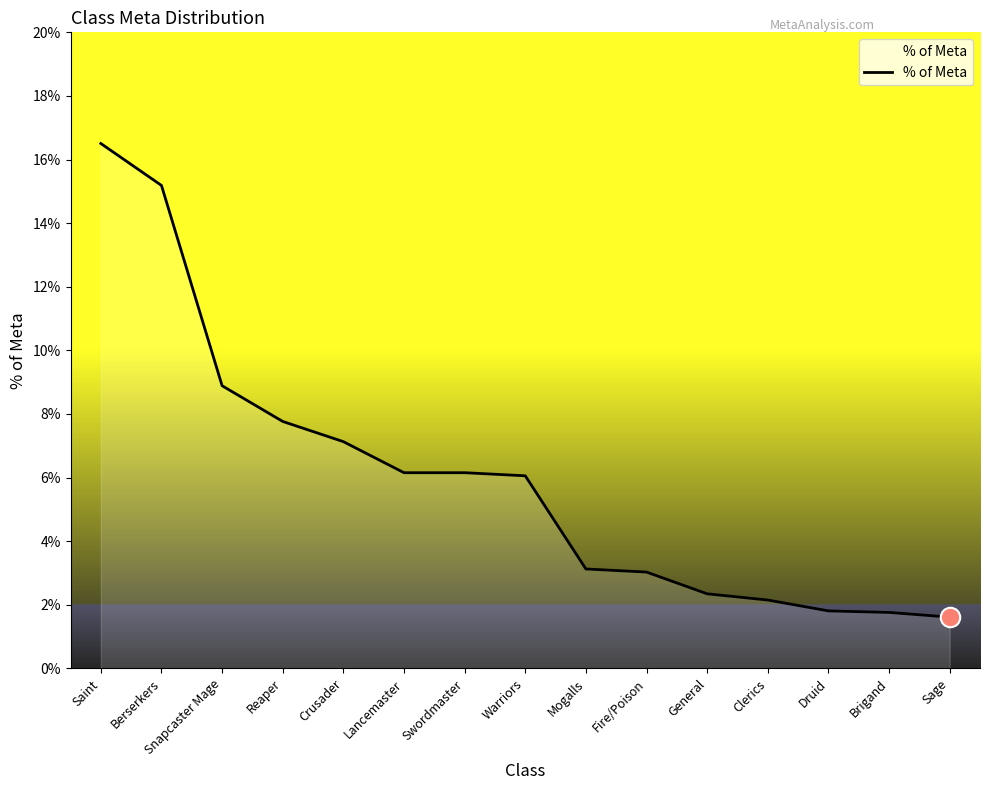

Reading right to left, extract all data points from this chart.

1.6	1.8	1.8	2.1	2.3	3.0	3.1	6.1	6.2	6.2	7.1	7.8	8.9	15.2	16.5